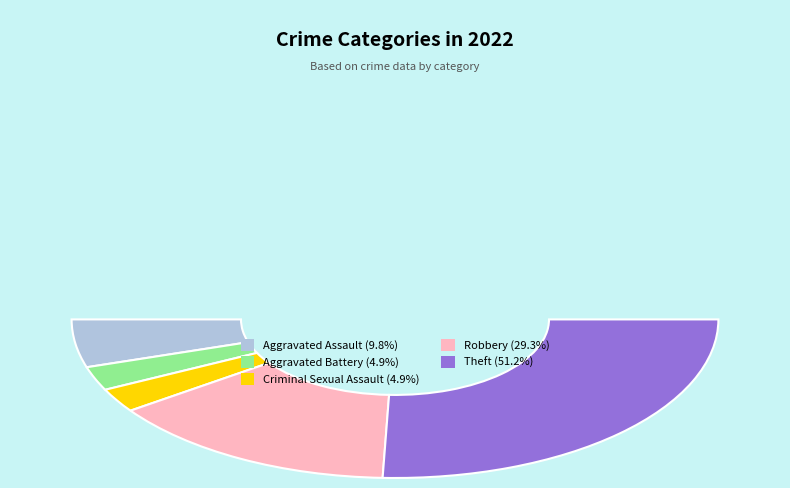

Does Aggravated Assault account for over 50% of the chart?

No